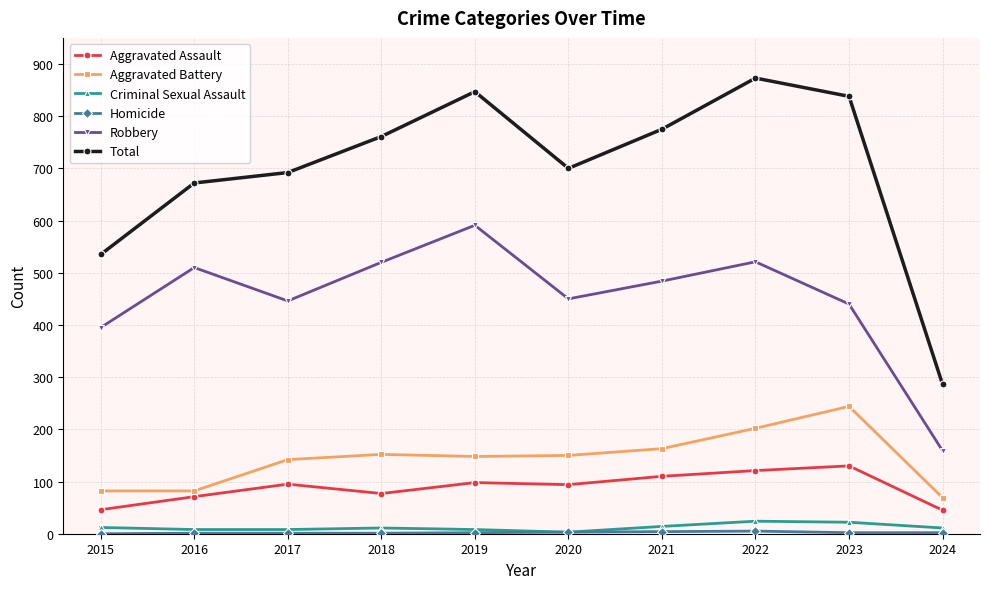

How many interior local peaks does the Total series have?

2